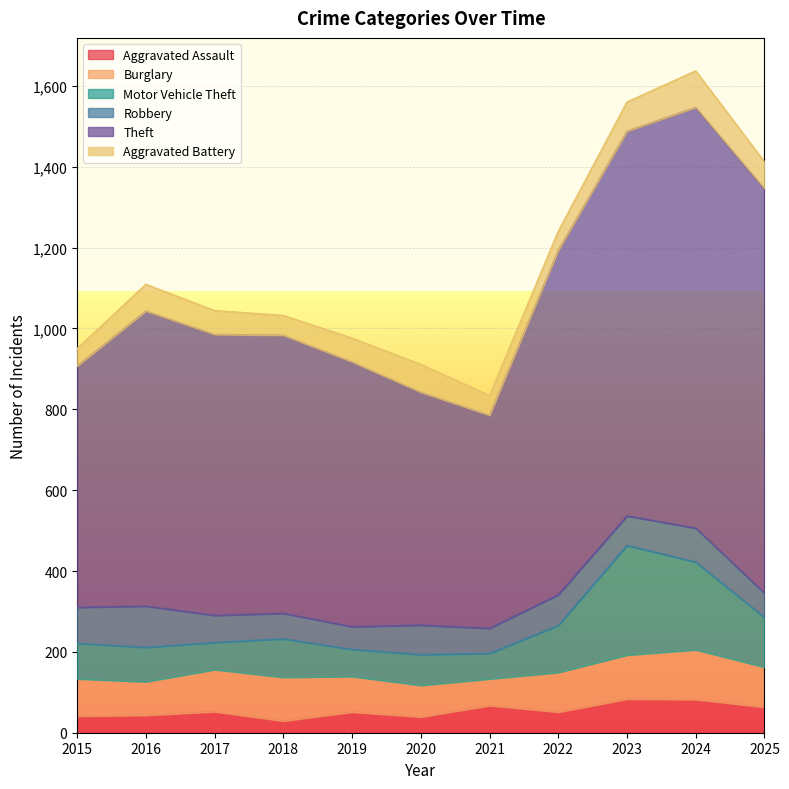

What is the maximum value shown in the chart?

1041